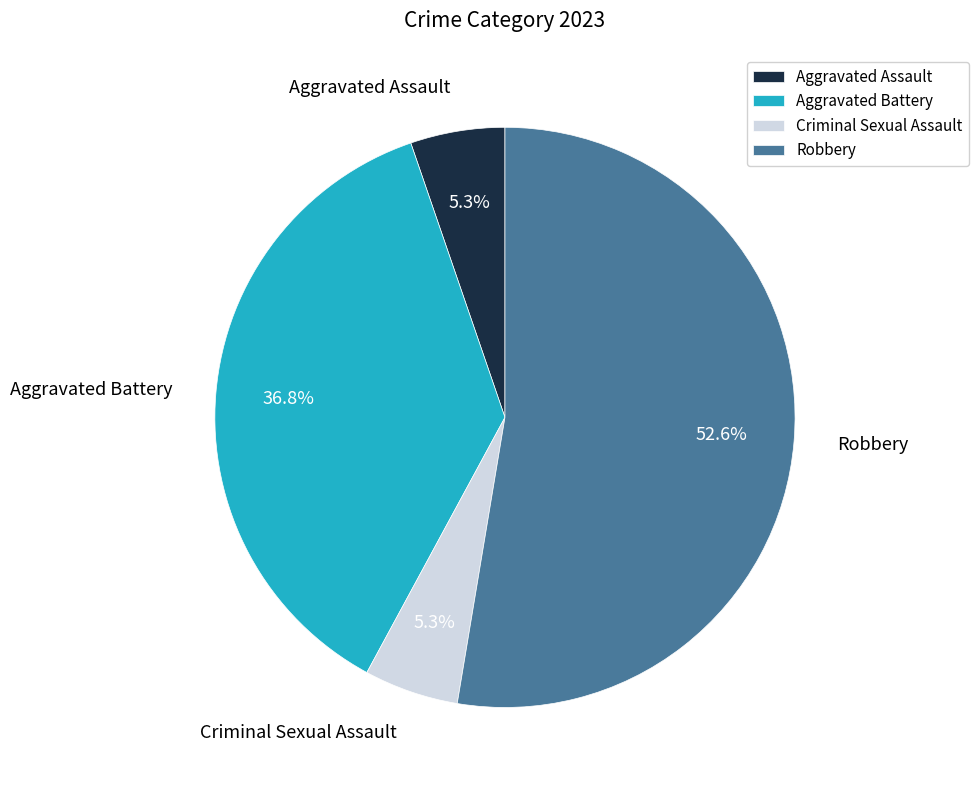

The Aggravated Assault slice represents 5% of the pie. True or false?

True